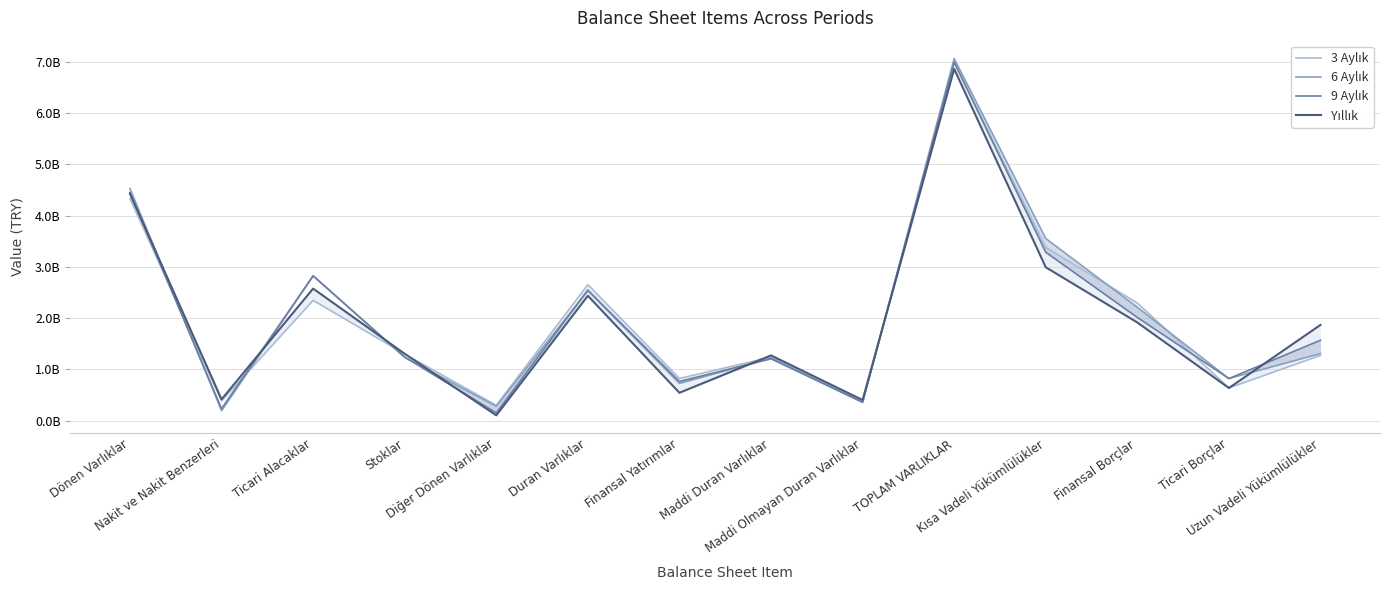

What is the difference between the maximum and minimum values in the Yıllık series?

6756629000